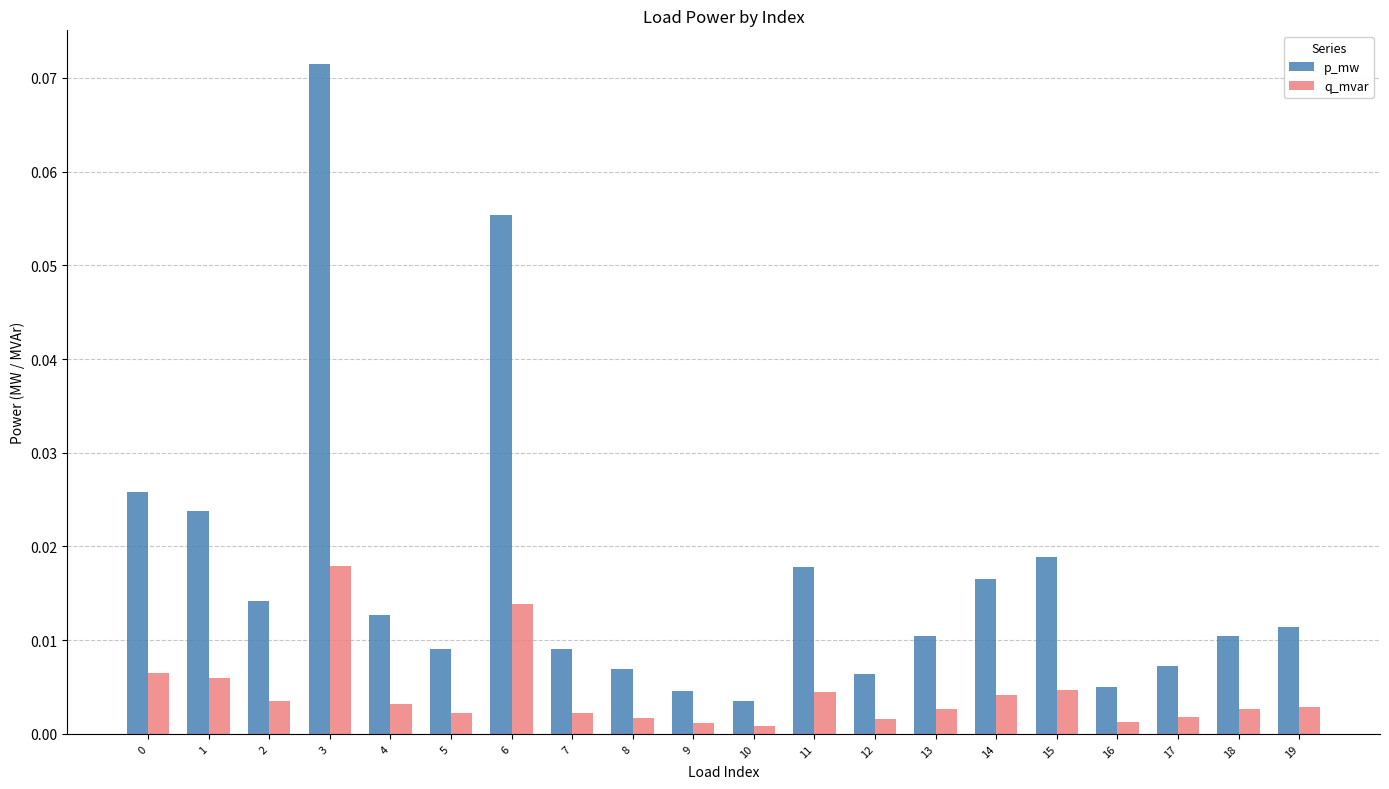

At which label does p_mw reach its peak?

3